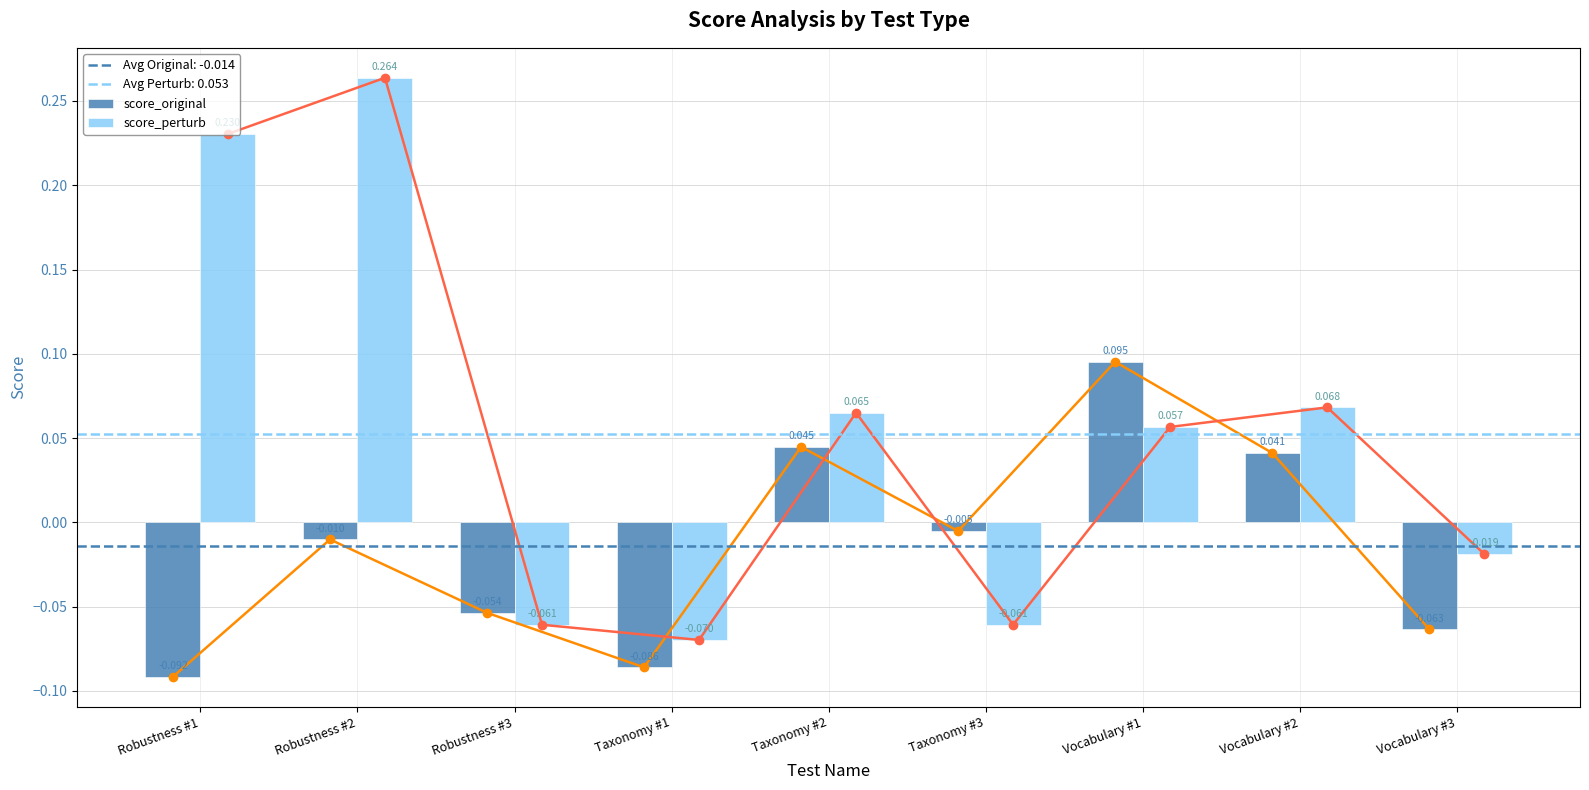

Which series changed the most between Robustness #1 and Vocabulary #3?

score_perturb